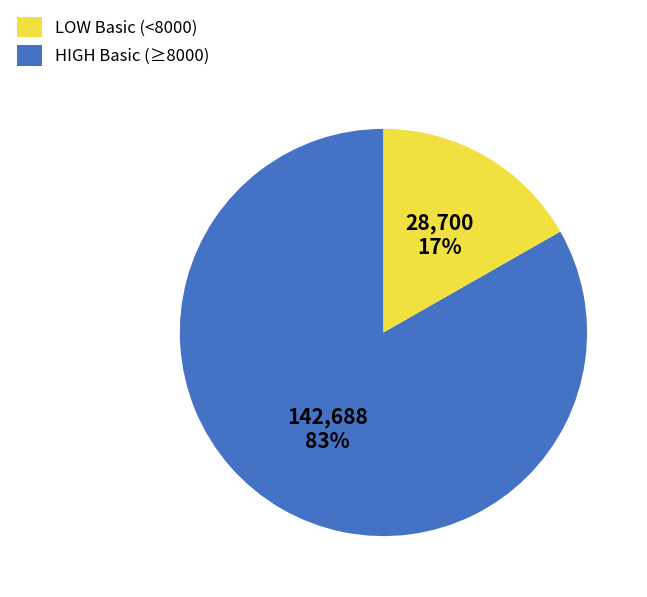

To the nearest percent, what is the average slice percentage?

50%